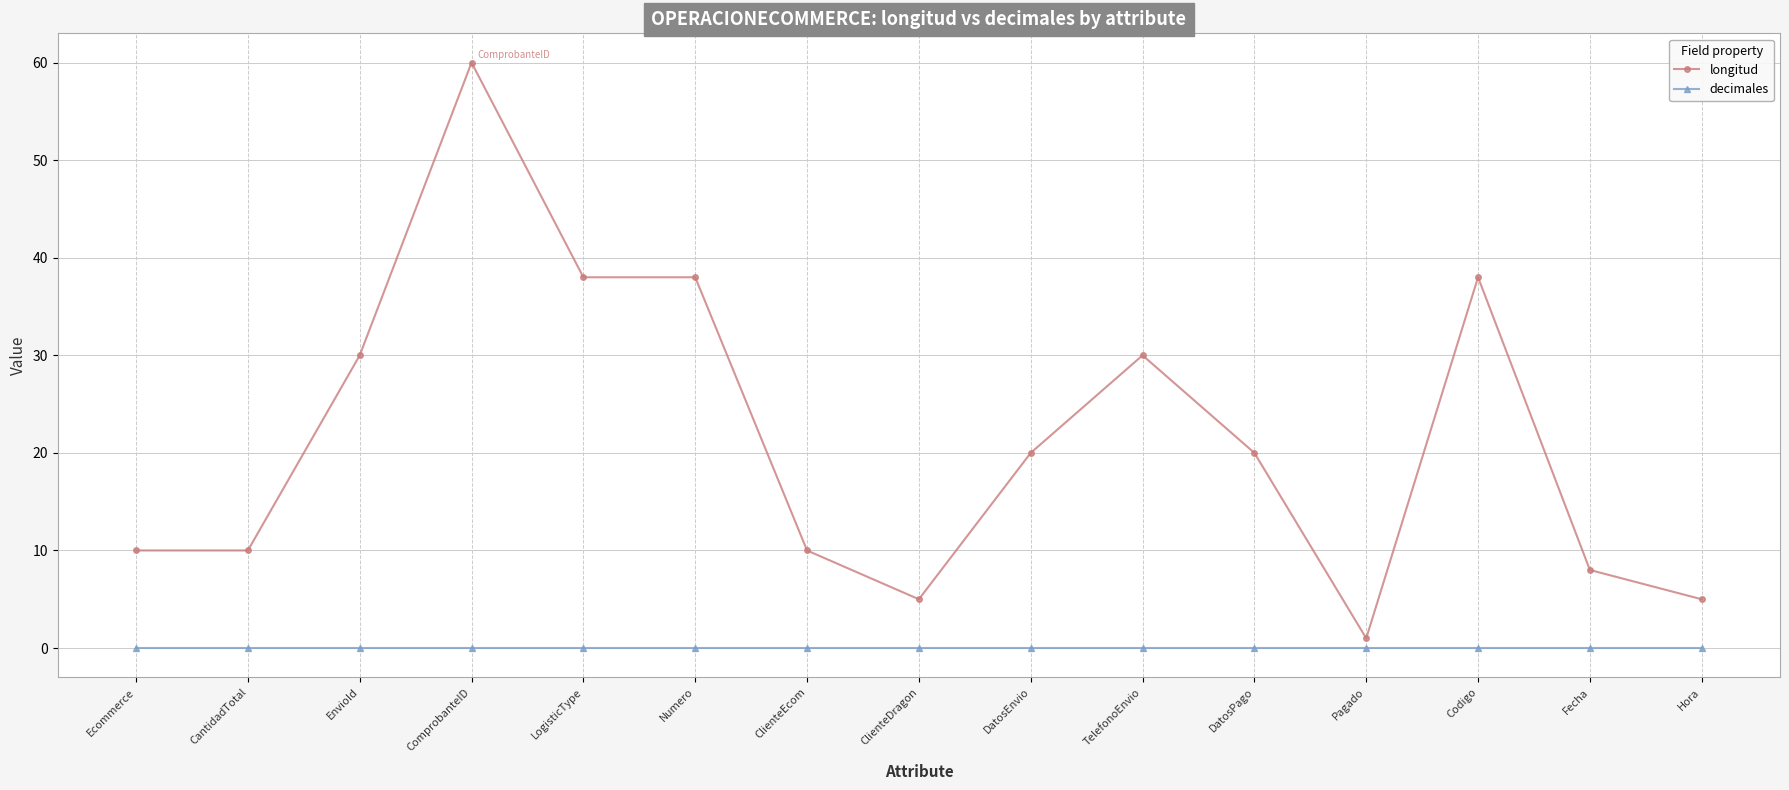

True or false: longitud and decimales cross at least once.

False